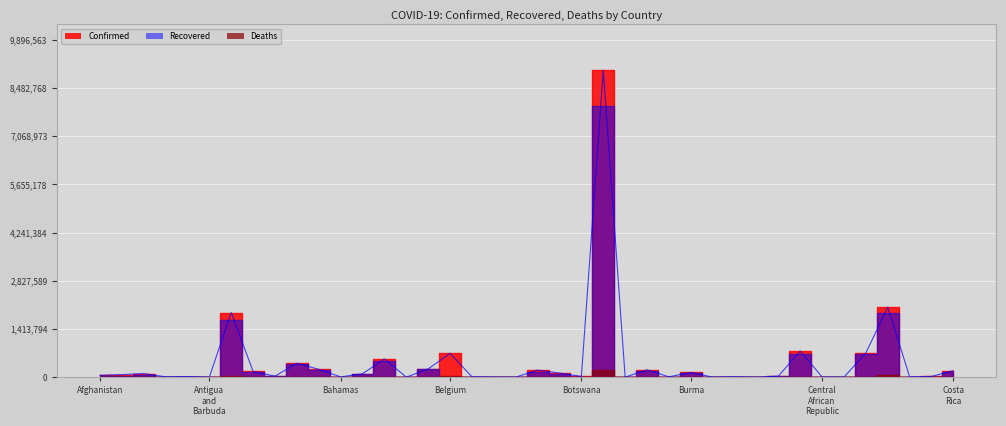

How many categories are shown in the chart?

40